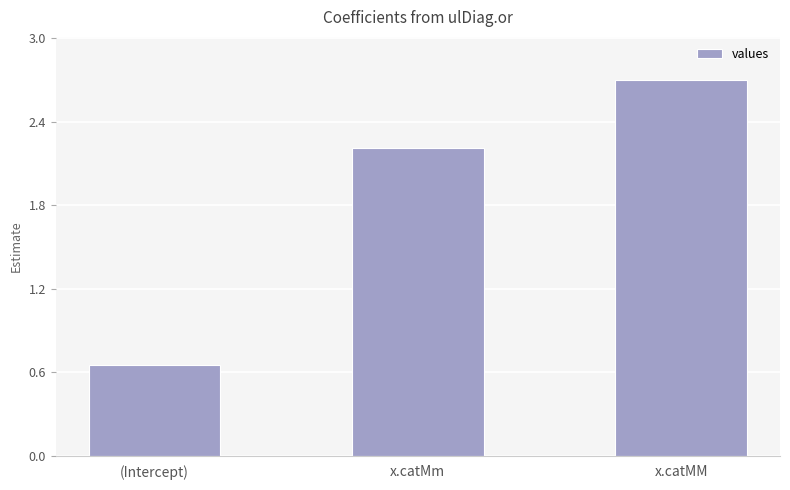

What is the ratio of the value at x.catMm to the value at x.catMM?

0.8